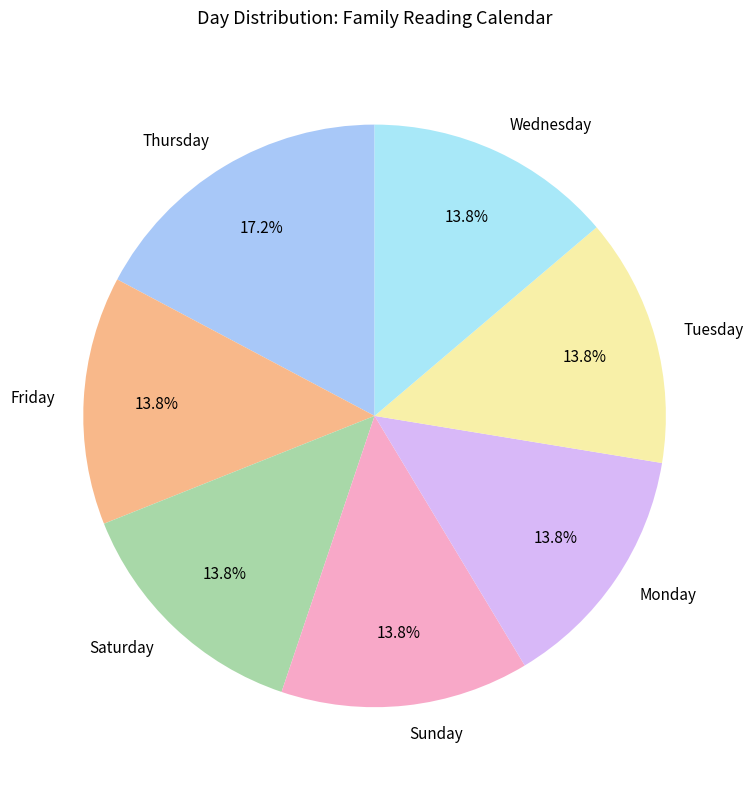

Is Sunday the majority of the pie?

No